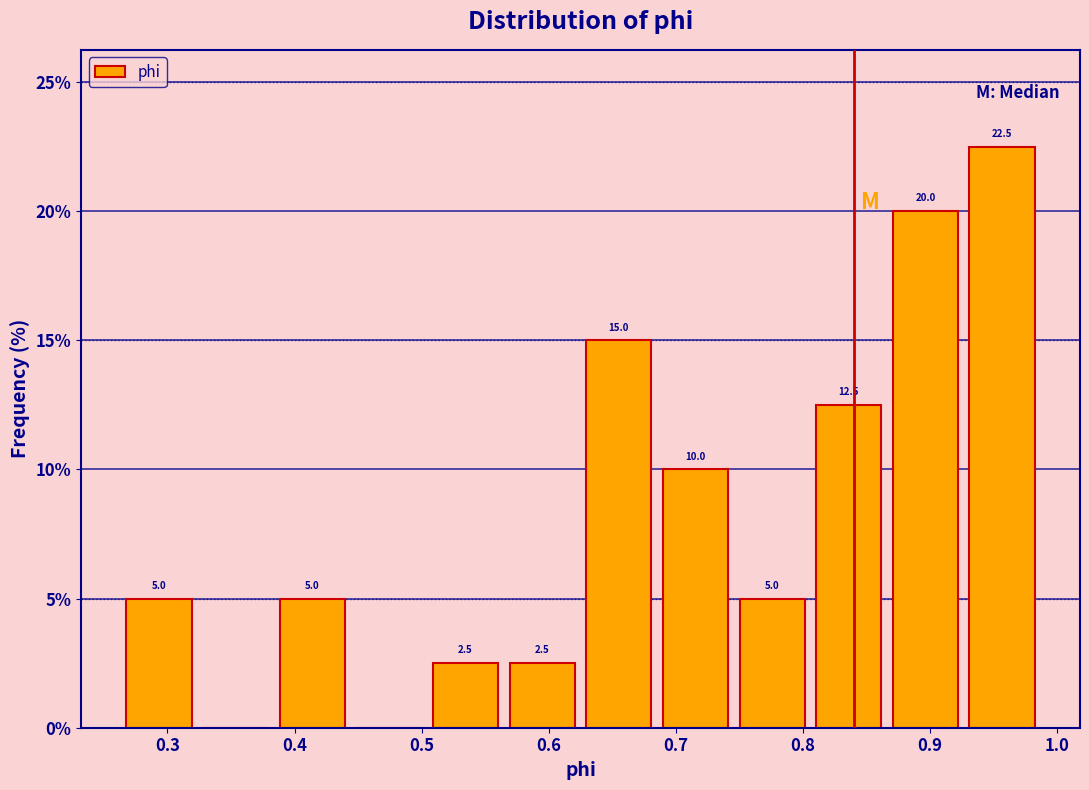

Which range on the x-axis has the tallest bar?

0.93 to 0.99